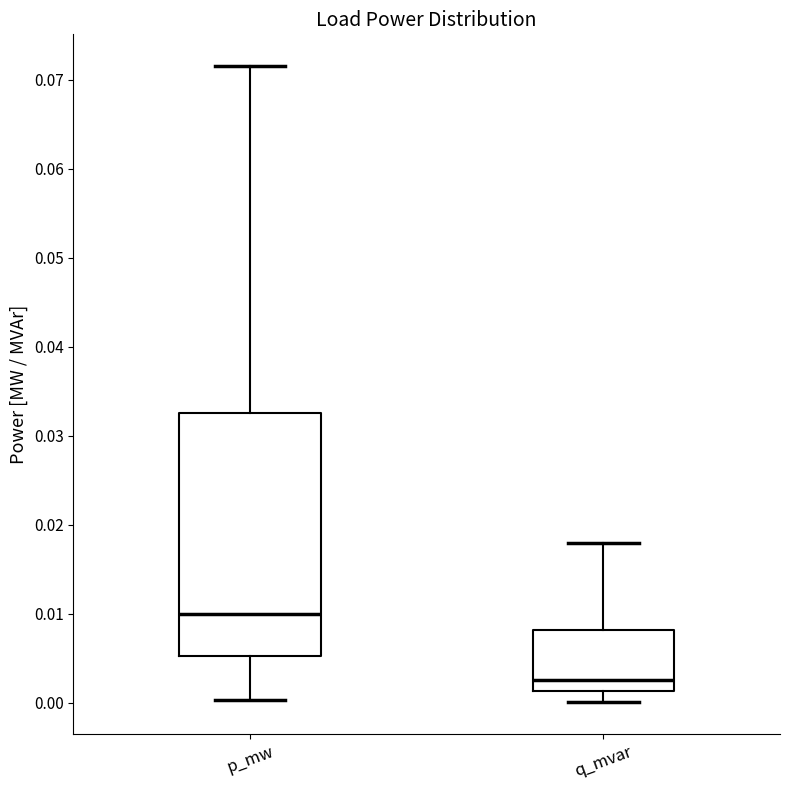

Reading left to right, read every box against the y-axis: the position of its median line, the range the box covers, and the ends of its whiskers. The values are not printed on the chart, so give them approximately, as read against the axis.

p_mw: median 0.010, box 0.005 to 0.032, whiskers 0.000 to 0.072
q_mvar: median 0.002, box 0.001 to 0.008, whiskers 0.000 to 0.018